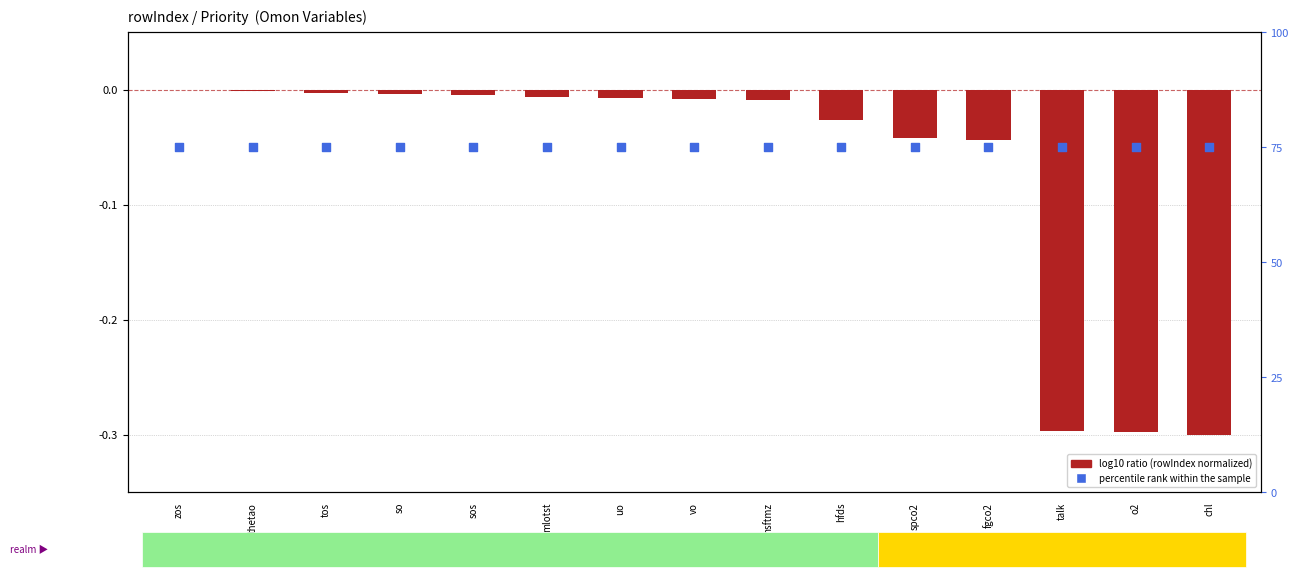

Is the value of percentile rank within the sample at sos greater than the value of log10 ratio (rowIndex normalized) at vo?

Yes